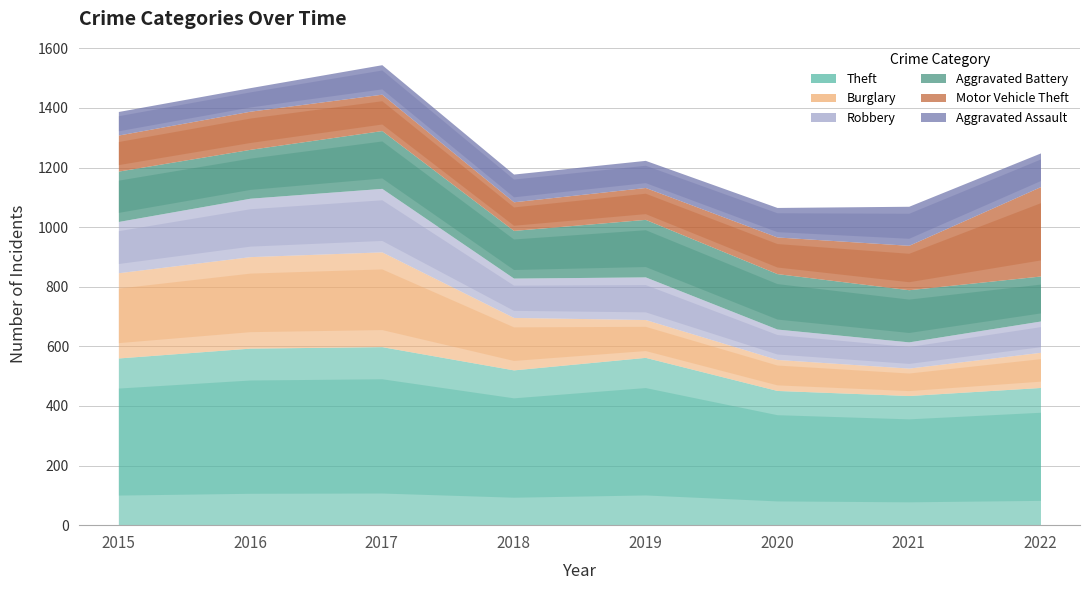

At which label does Motor Vehicle Theft first exceed 123?

2016